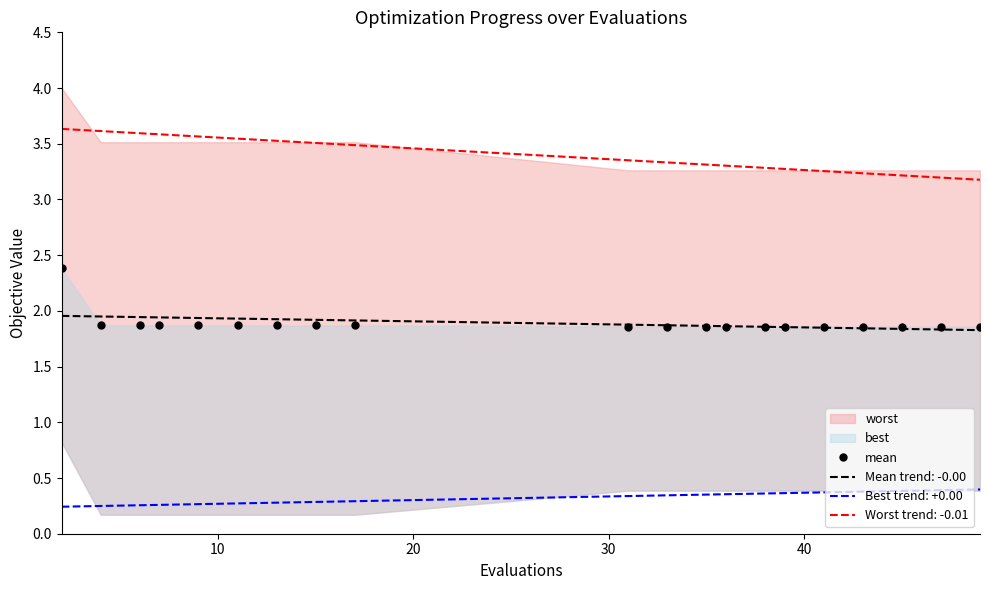

True or false: Mean trend: -0.00 and Best trend: +0.00 intersect in this chart.

False